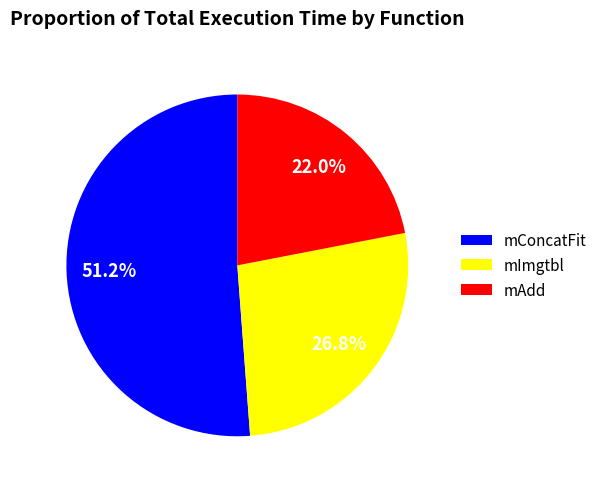

Is mConcatFit the majority of the pie?

Yes